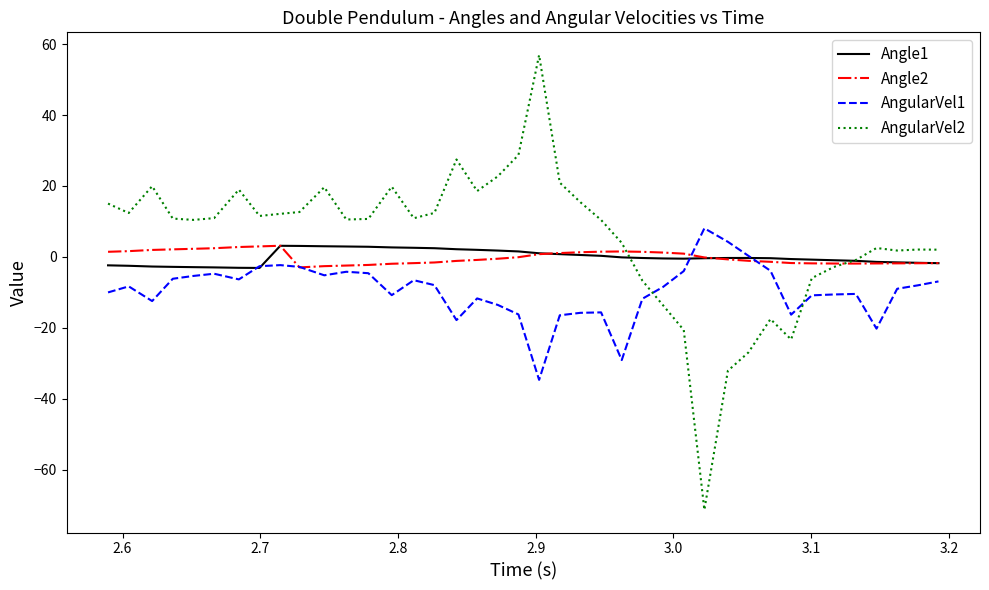

Which series has the widest spread of values?

AngularVel2